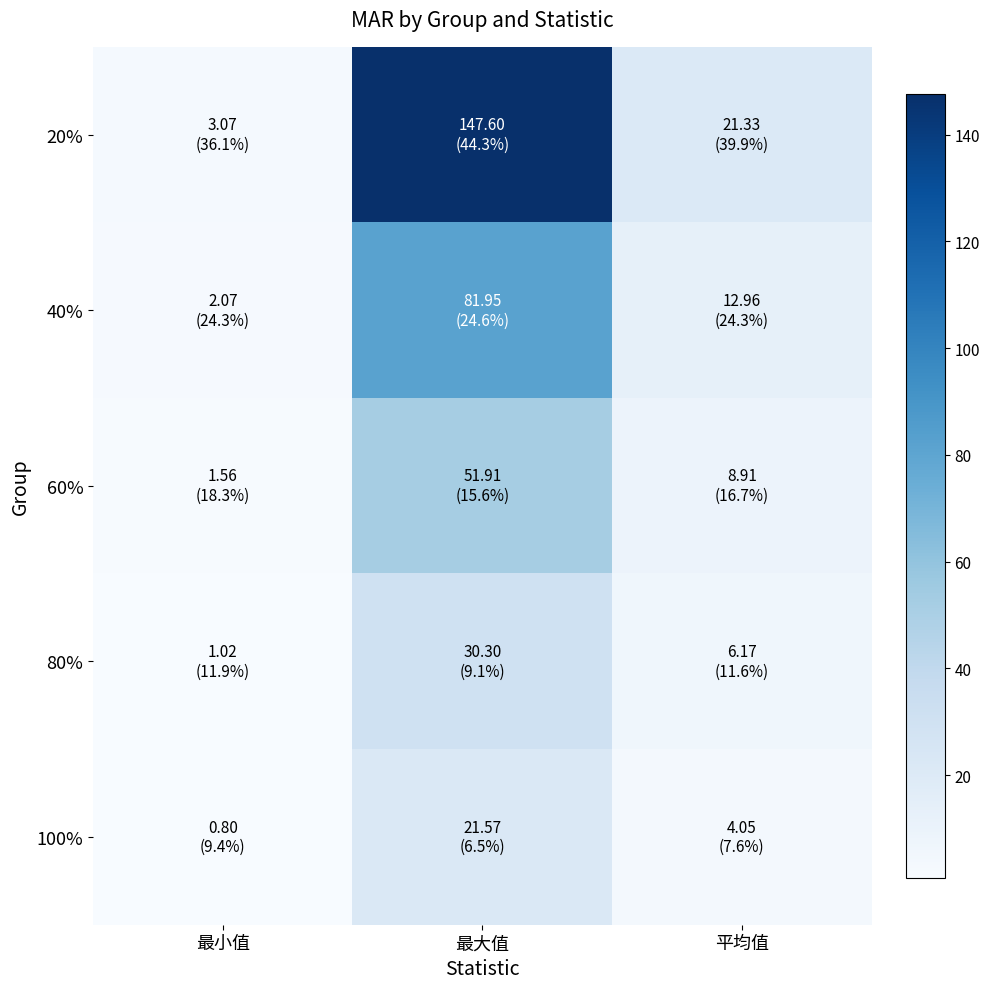

At which category is the sum across all series the highest?

最大值